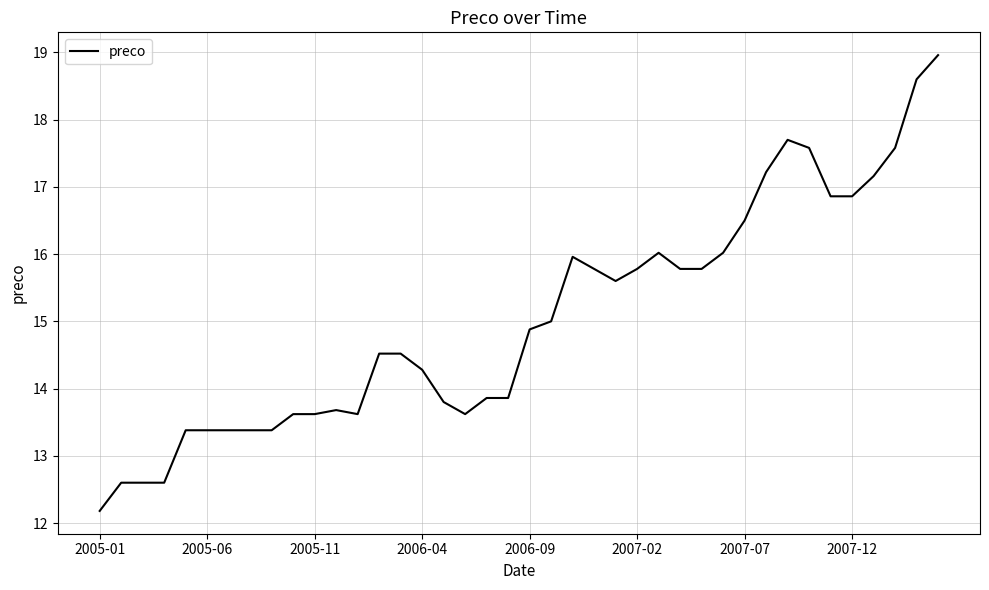

What is the difference between the maximum and minimum values?

6.8